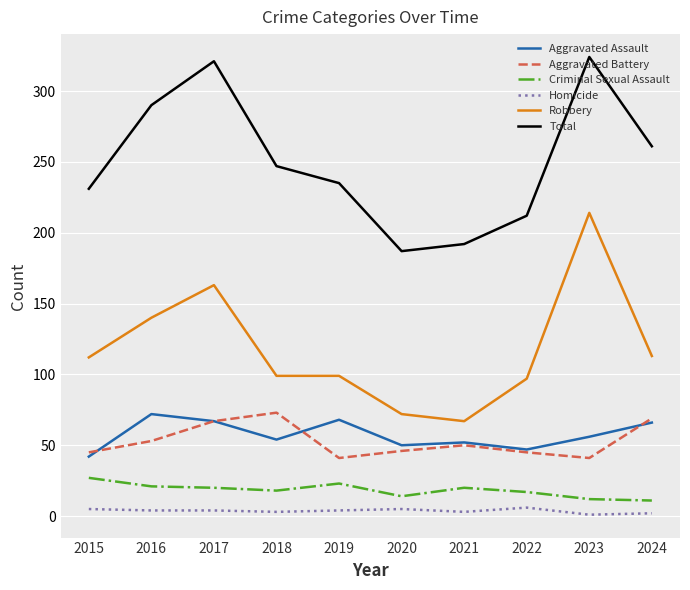

Is the value of Homicide at 2015 greater than the value of Aggravated Assault at 2021?

No